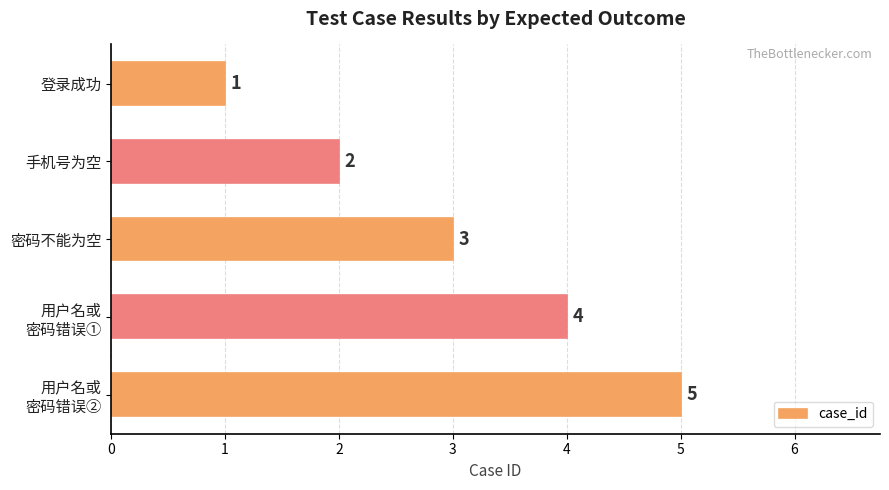

At which label is the value closest to 3?

密码不能为空